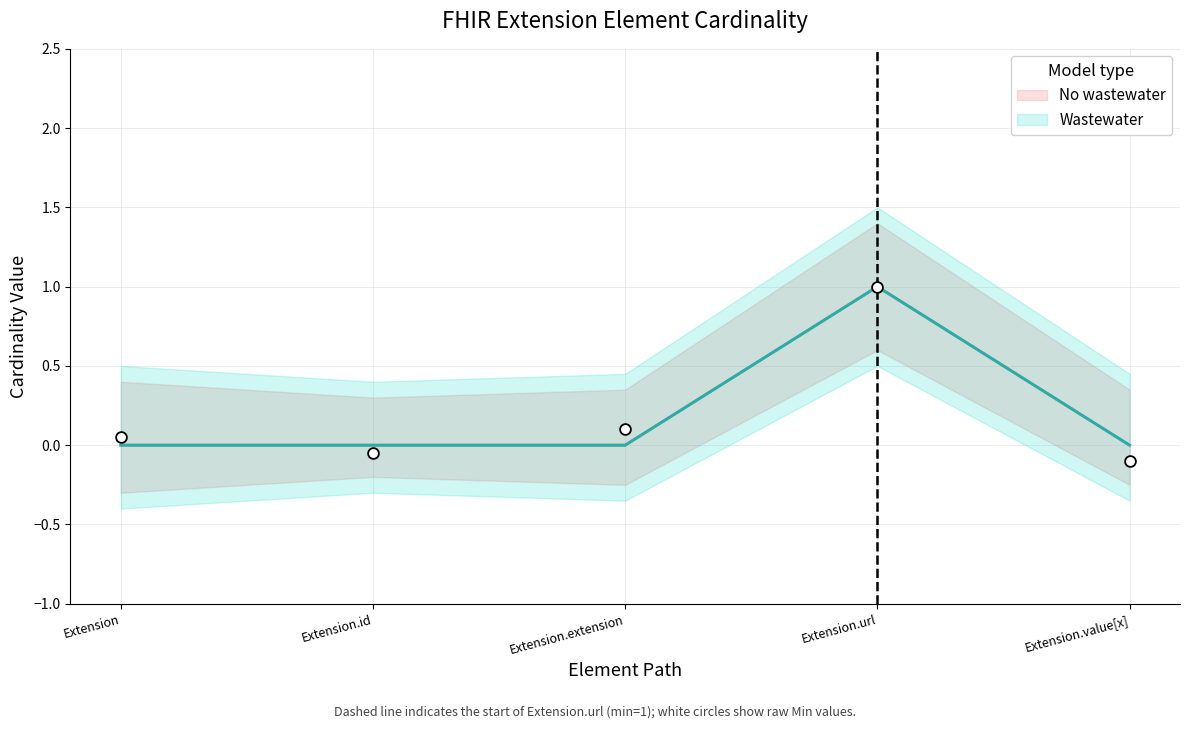

Which series has the largest Y range (max minus min)?

No wastewater